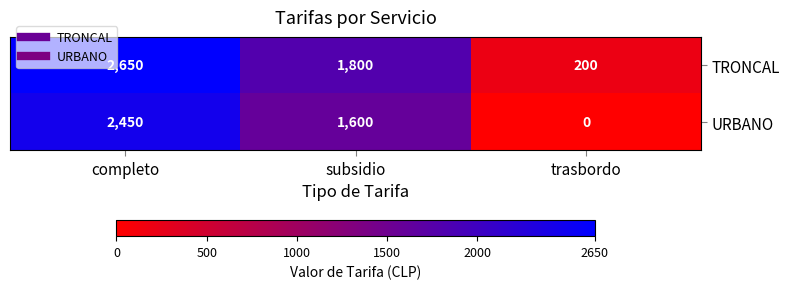

Count the URBANO values in the range 0 to 2450.

3